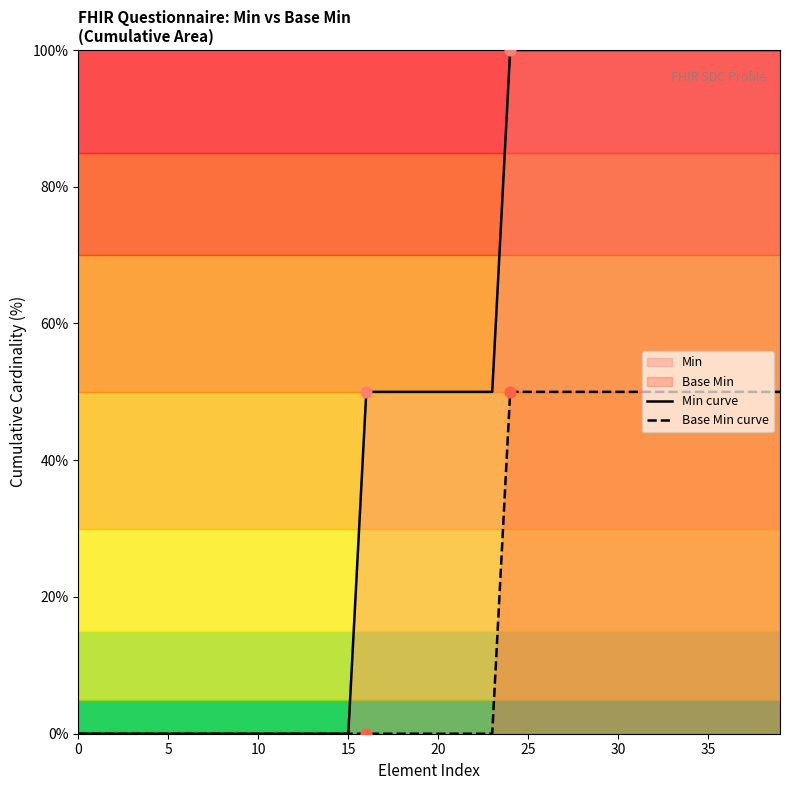

What are all the series names shown in the legend?

Min curve, Base Min curve